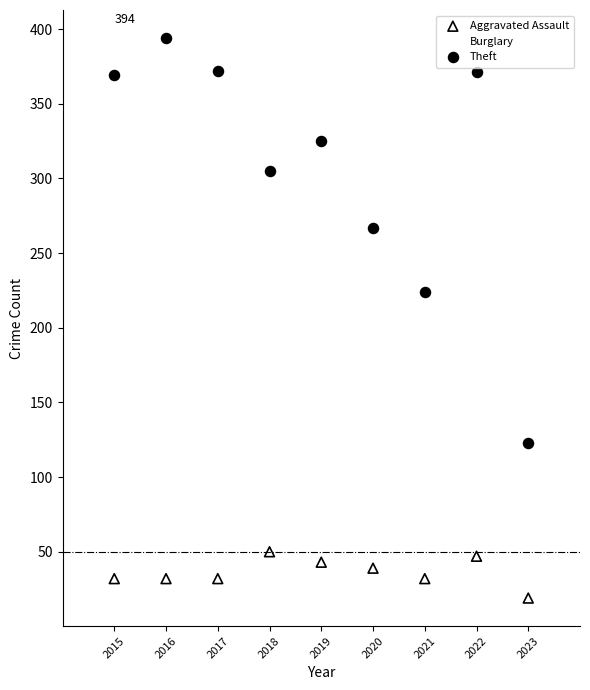

Across all data points, what is the range of X values (max minus min)?

8